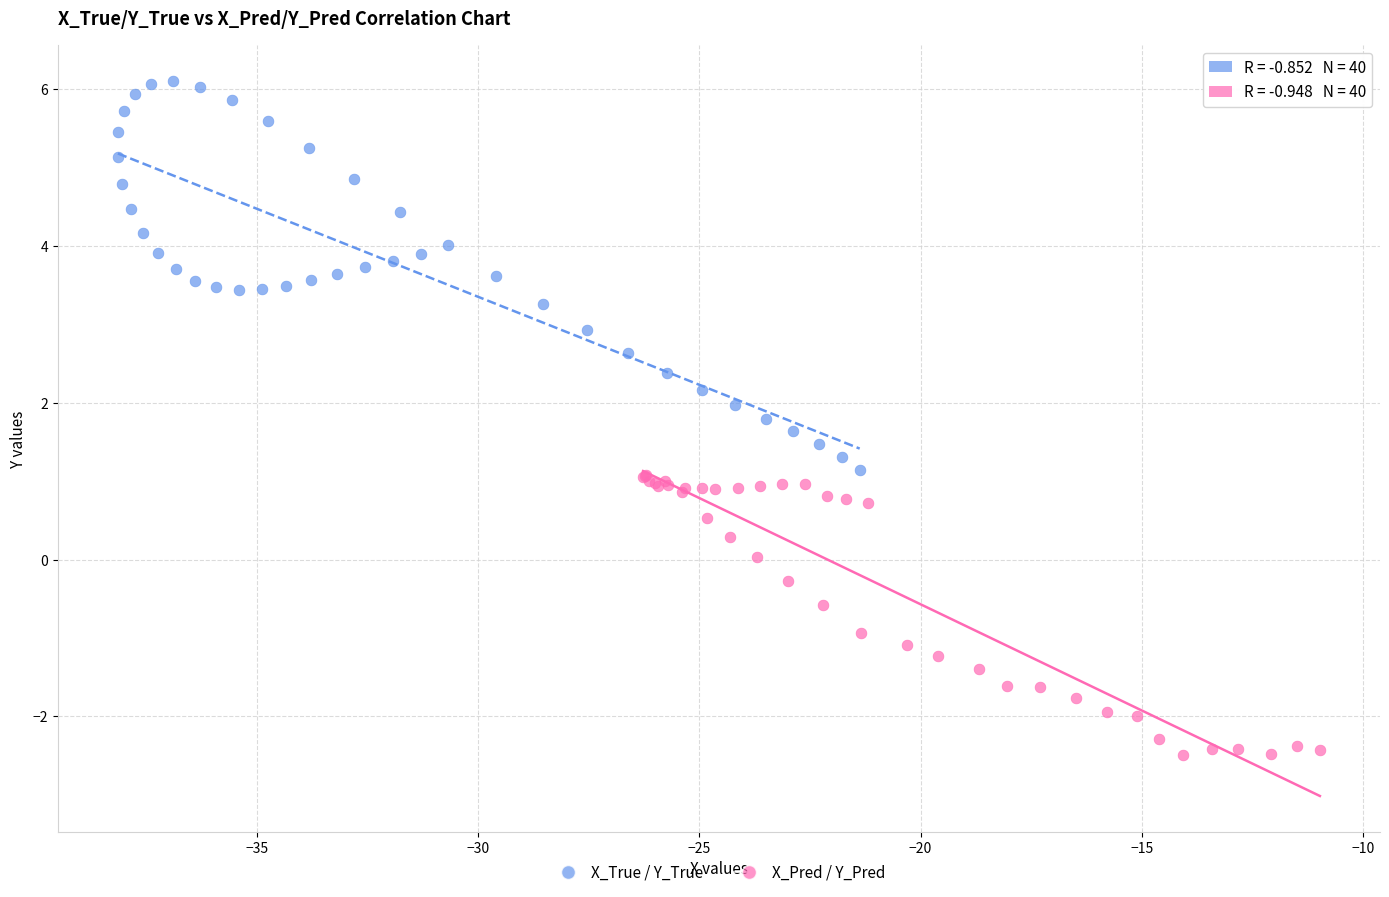

Which series has the largest Y range (max minus min)?

X_True / Y_True